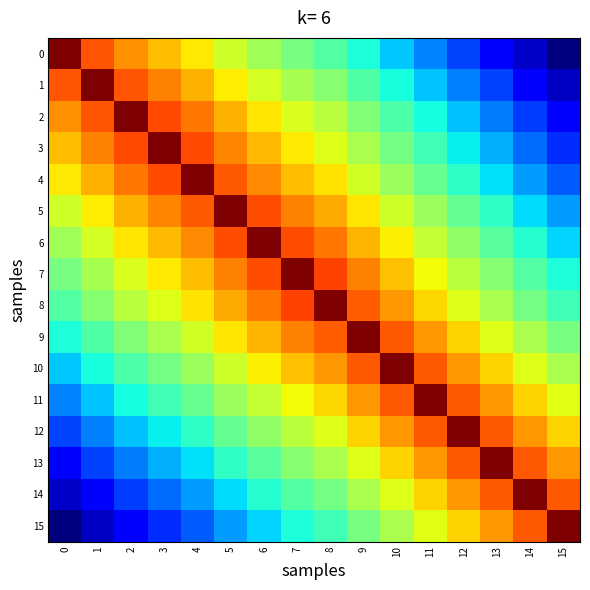

Rank the series by their maximum value, from highest to lowest.

0, 1, 2, 3, 4, 5, 6, 7, 8, 9, 10, 11, 12, 13, 14, 15